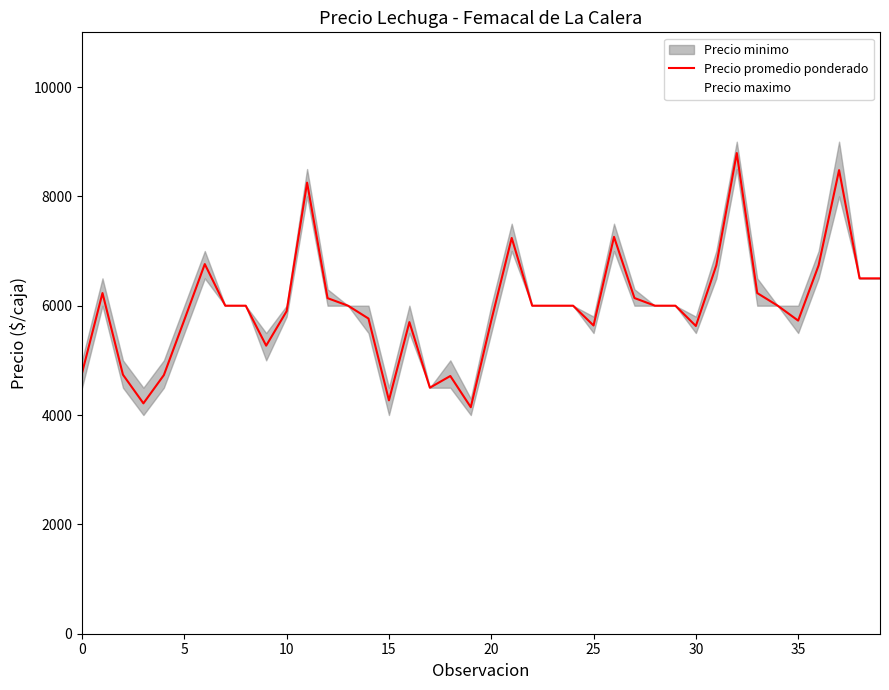

At which label does Precio promedio ponderado reach its peak?

32